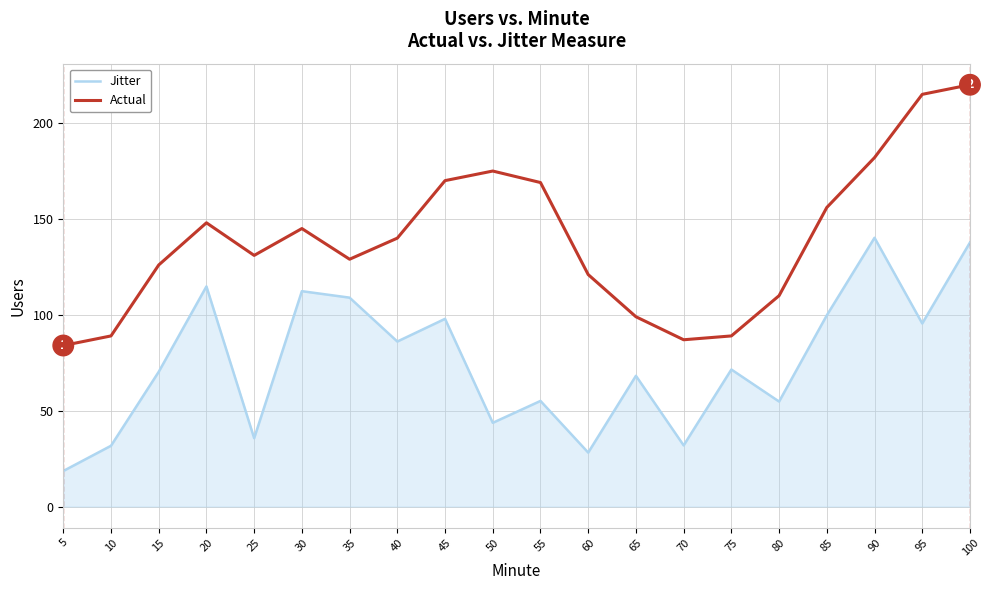

What is the difference between the Actual values at 10 and 15?

37.0